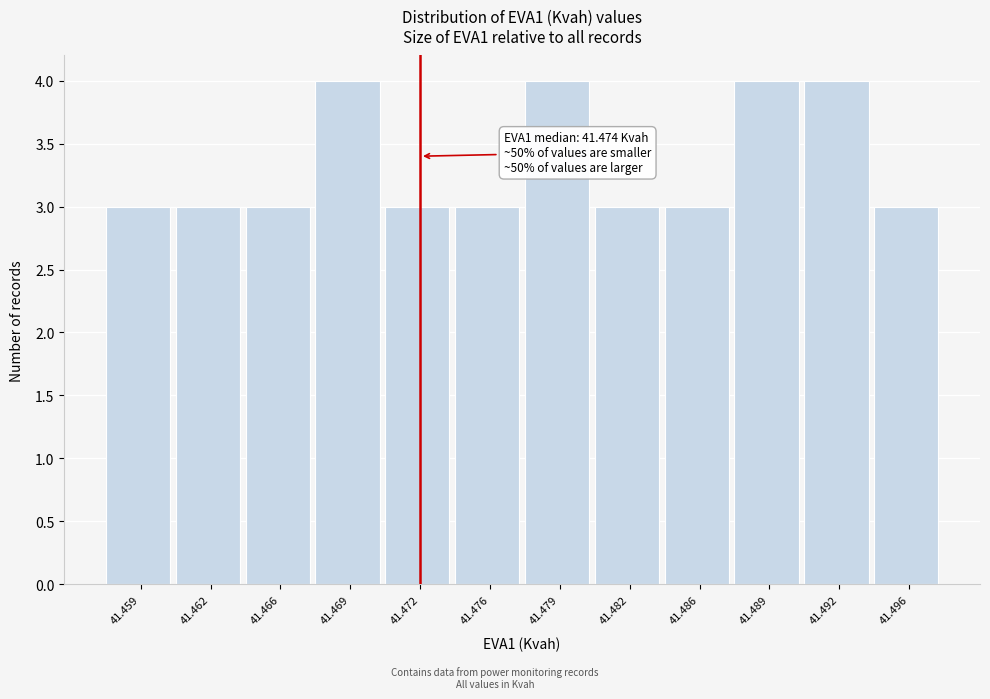

Reading left to right, list all the values displayed in this chart.

3	3	3	4	3	3	4	3	3	4	4	3